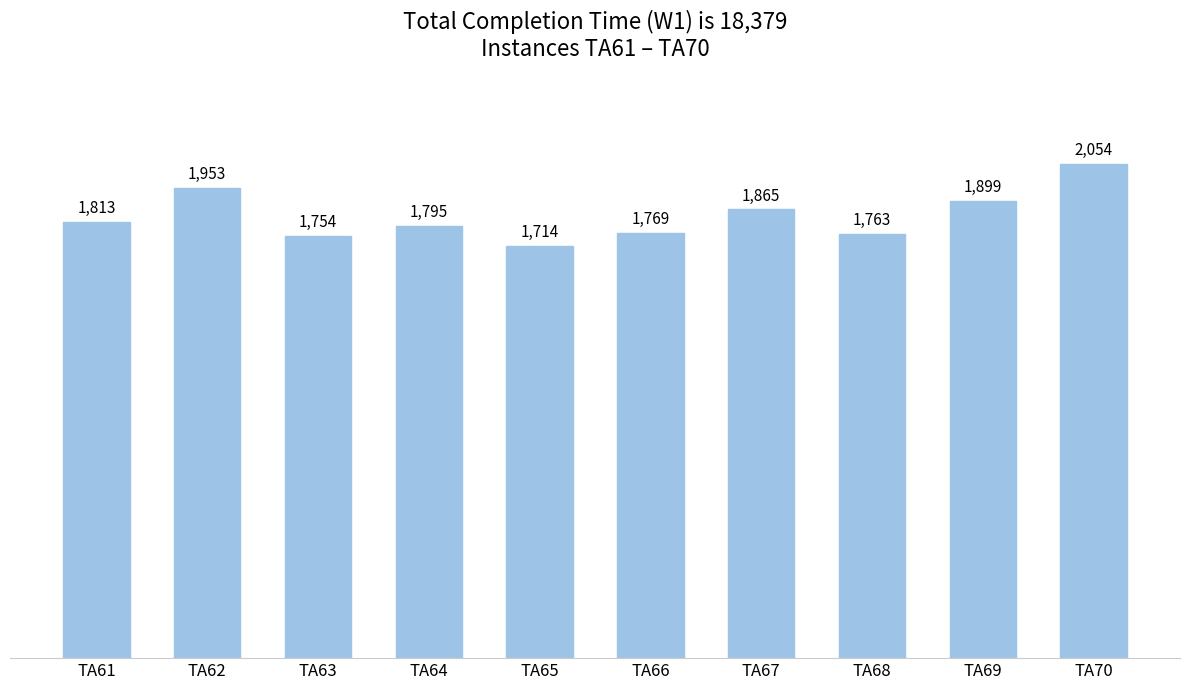

What is the ratio of the value at TA70 to the value at TA65?

1.2